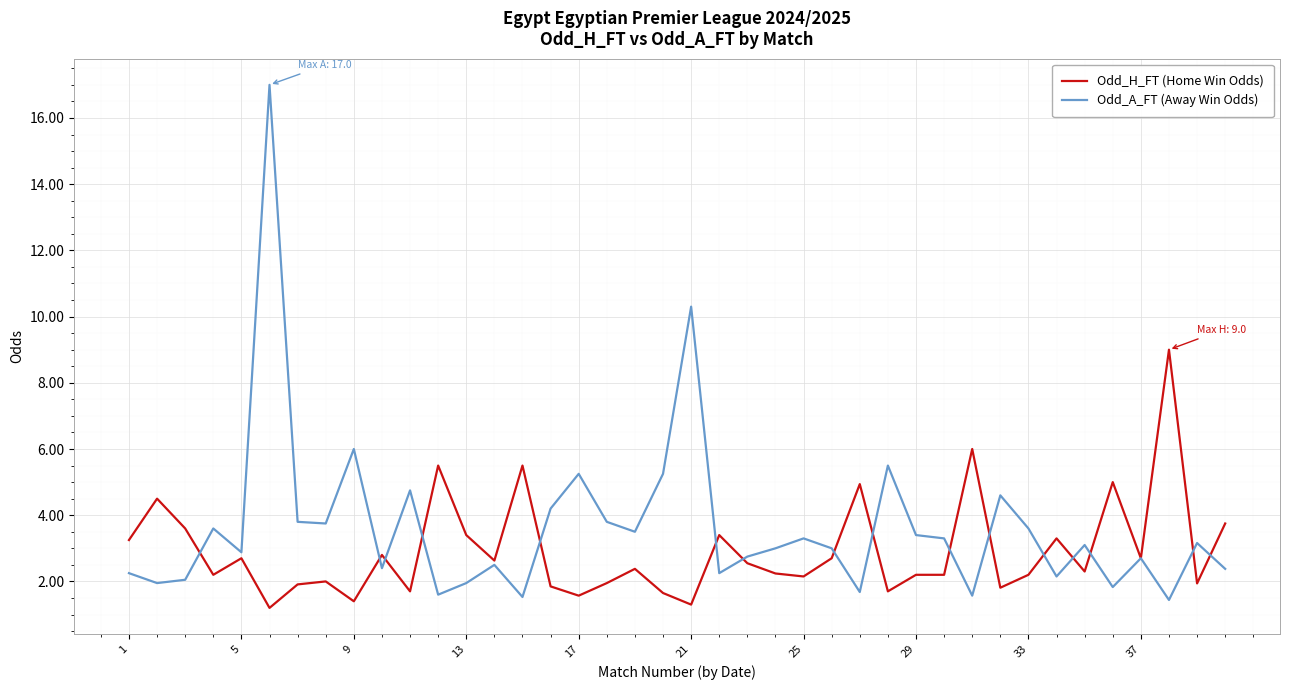

Rank the series by their maximum value, from lowest to highest.

Odd_H_FT (Home Win Odds), Odd_A_FT (Away Win Odds)